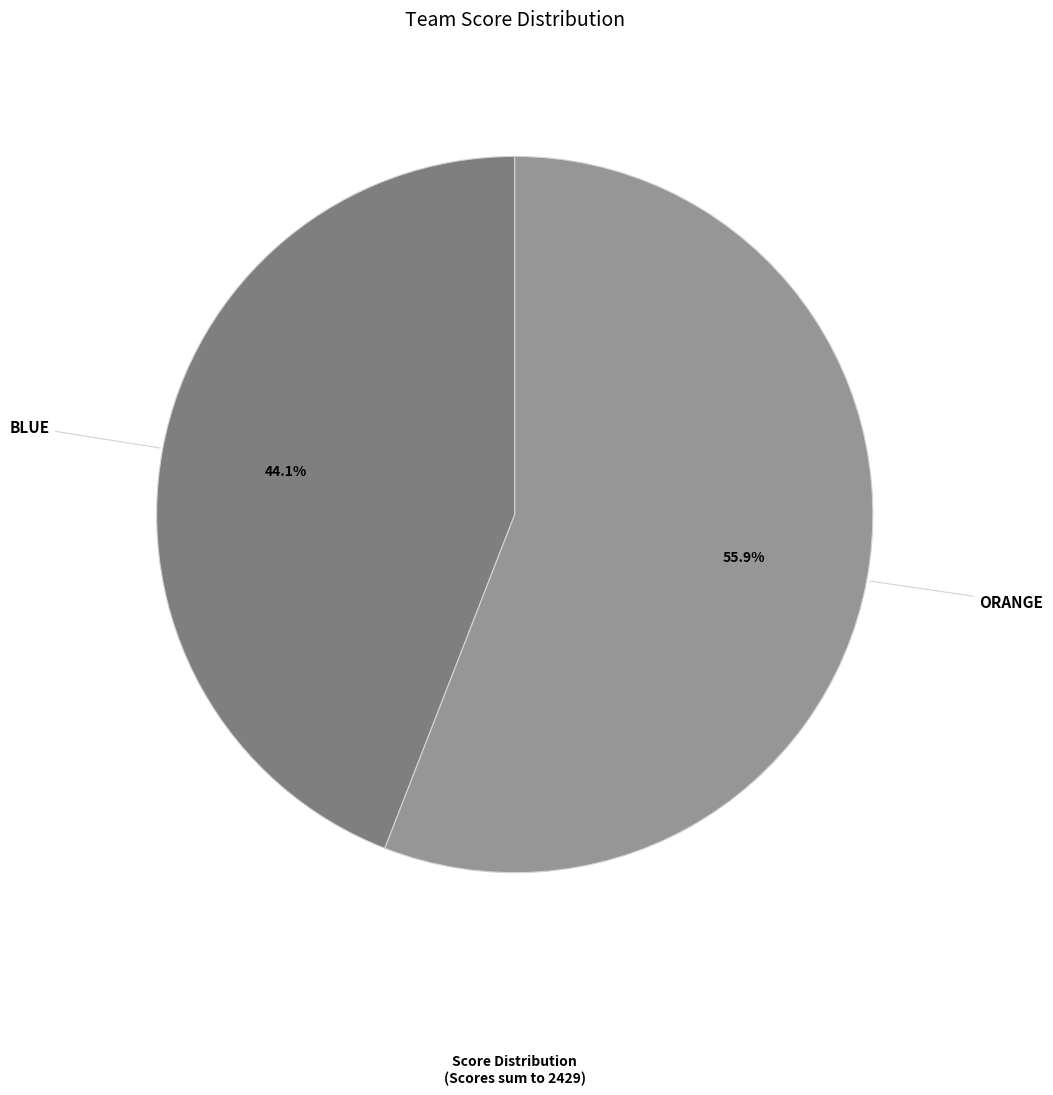

Count the number of slices in the pie.

2